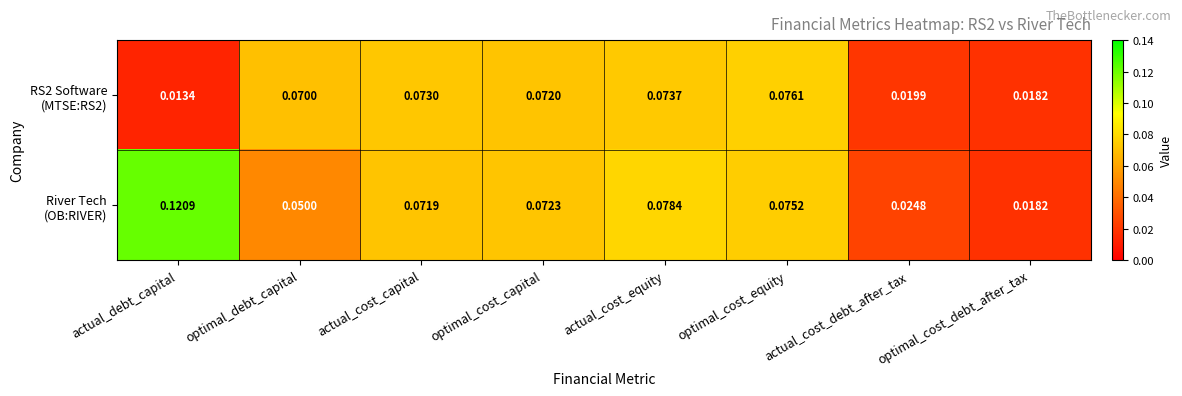

Which category has the lowest value across all series?

actual_debt_capital